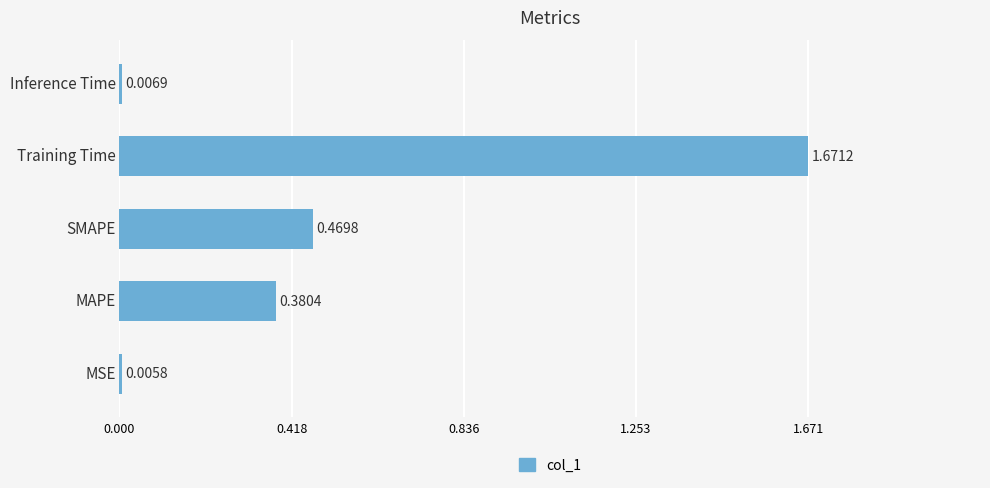

How many categories are shown in the chart?

5